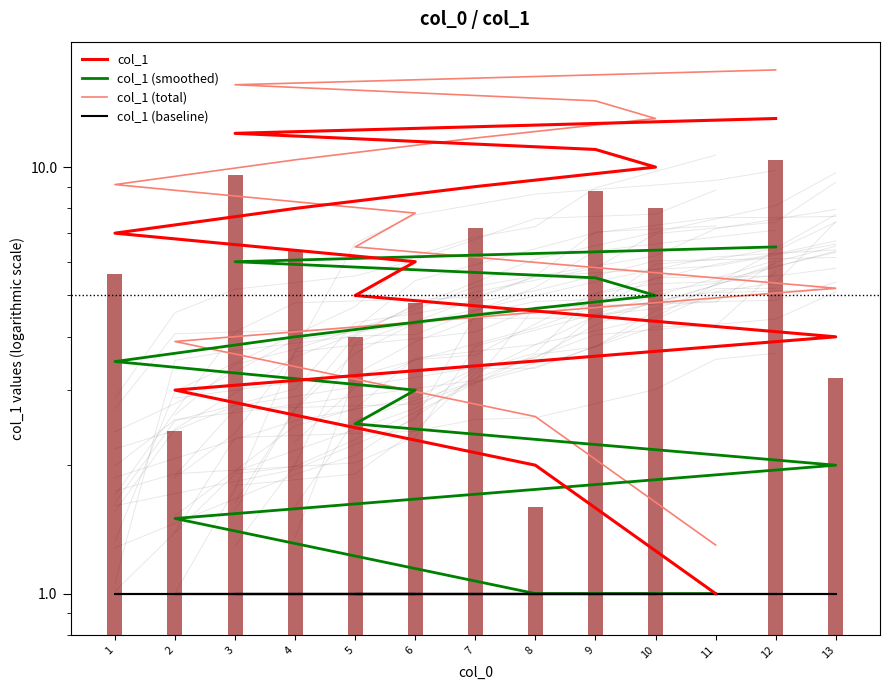

What is the total value across all series at 8?

6.6